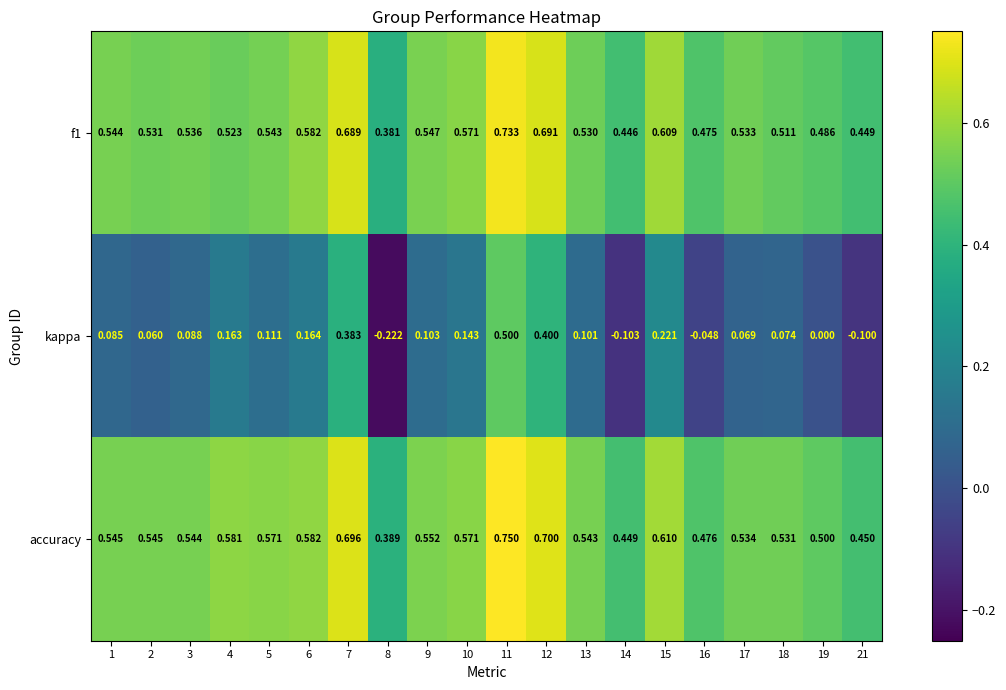

Between 3 and 7, which series saw the biggest shift?

kappa